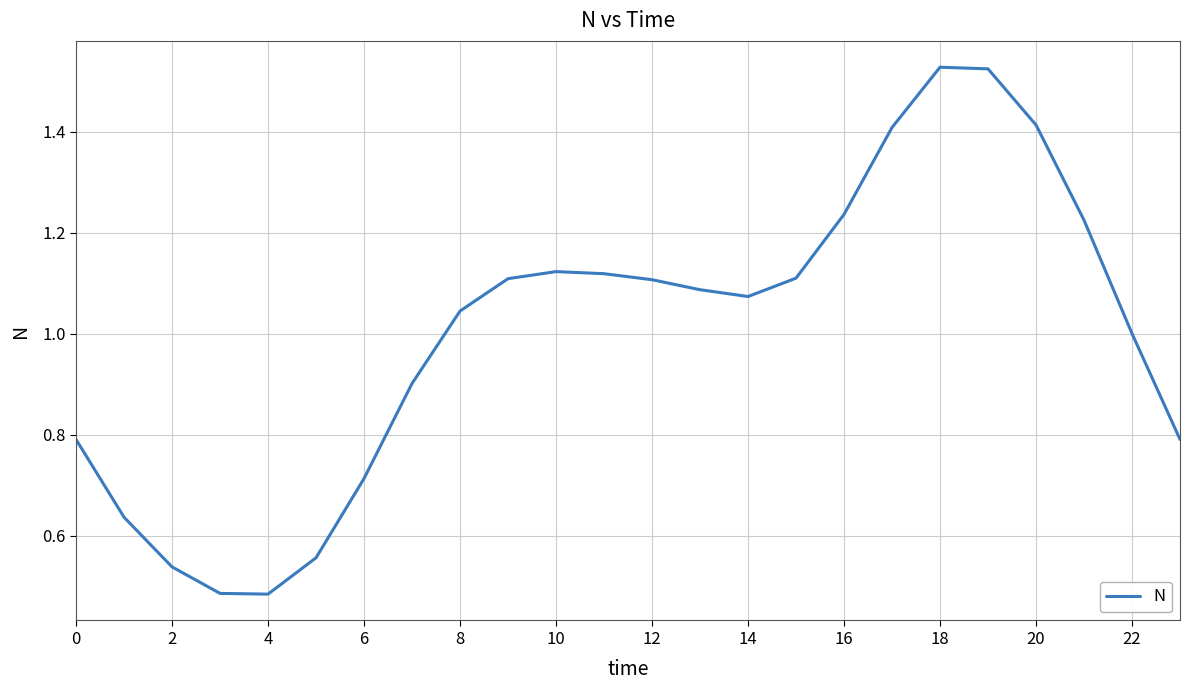

Count the number of categories in the chart.

24